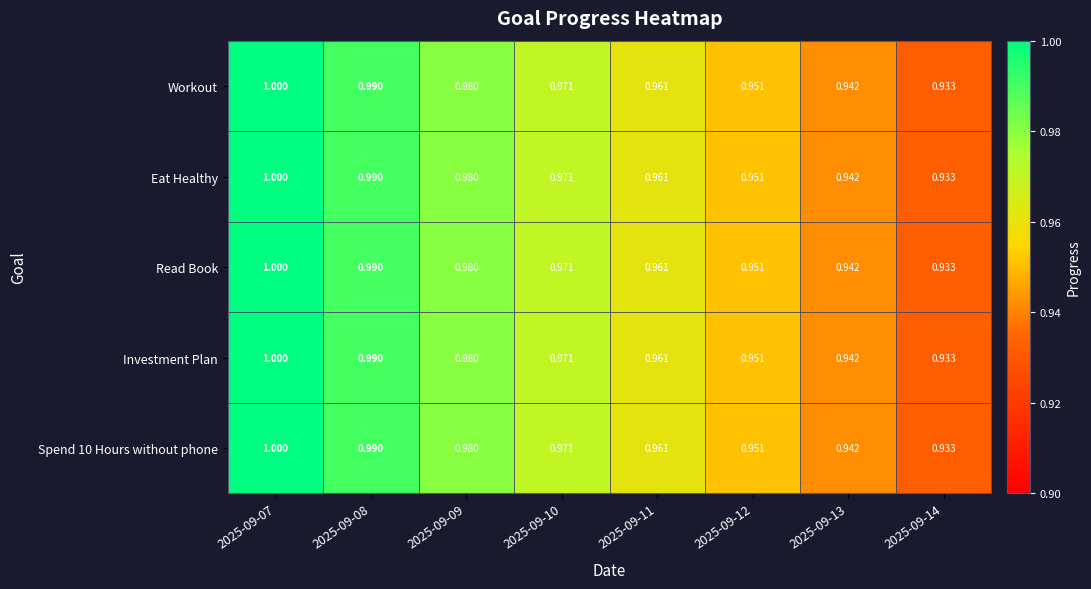

How many distinct data groups are displayed?

5